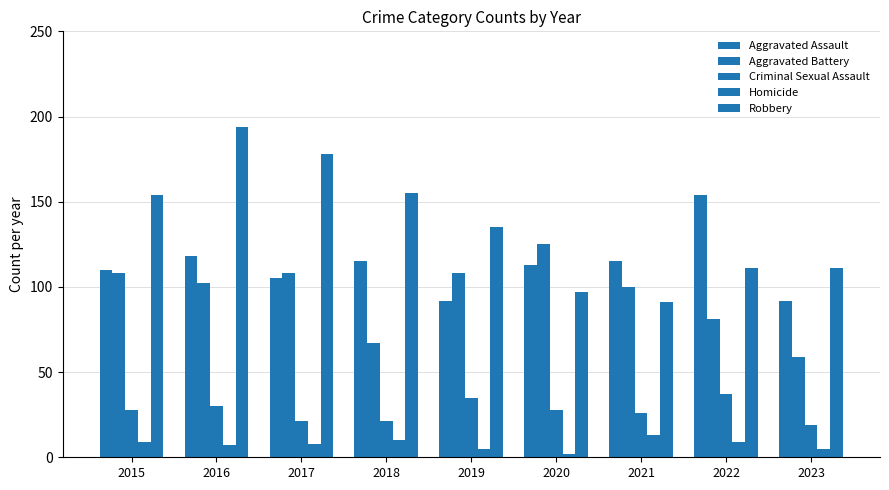

Is the value of Robbery at 2020 greater than the value of Homicide at 2023?

Yes